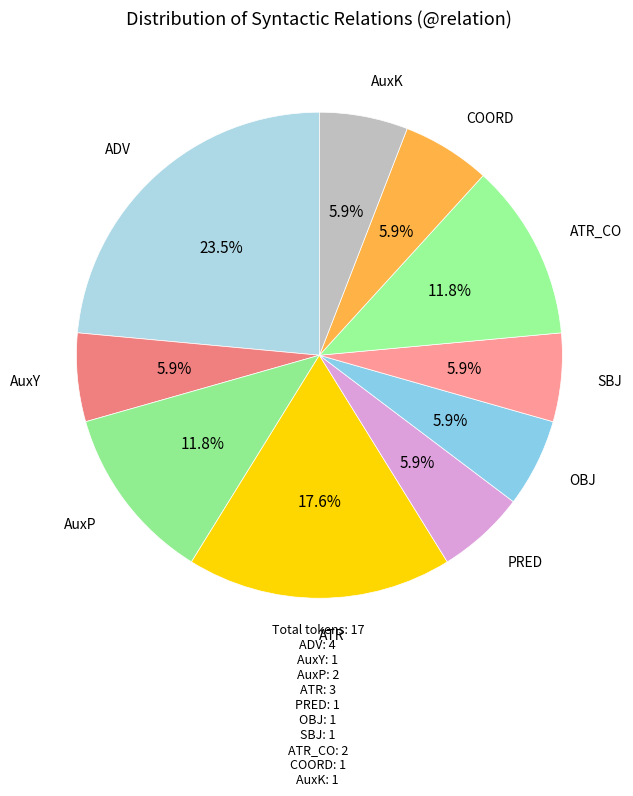

How many slices are in this pie chart?

10